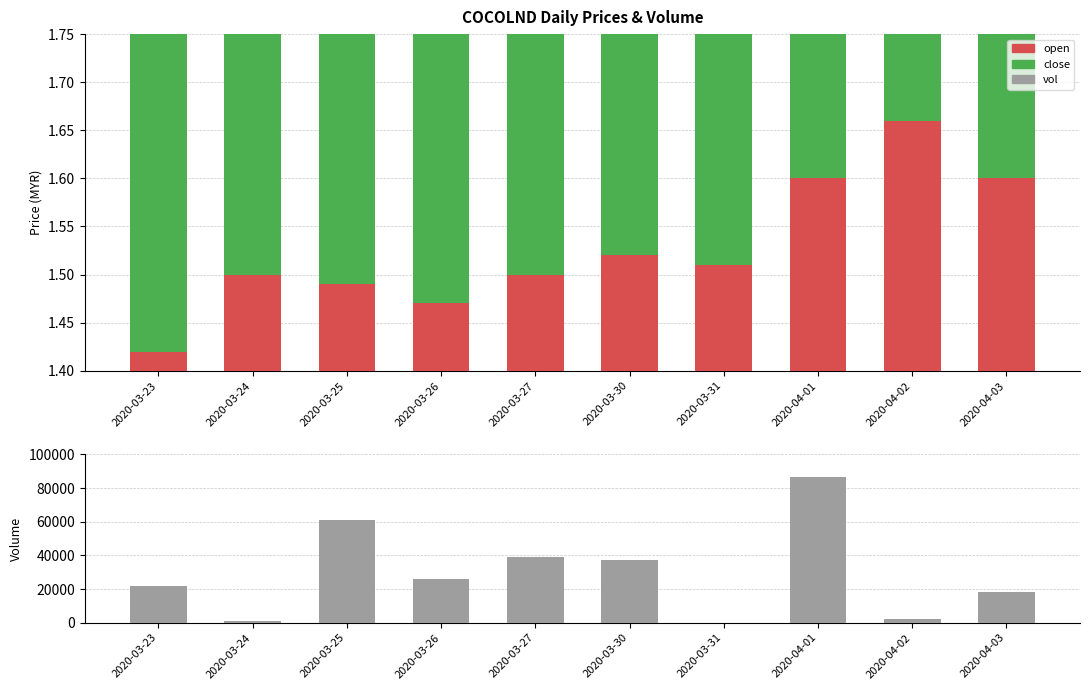

What is the difference between the highest and lowest values at 2020-04-03?

18498.4